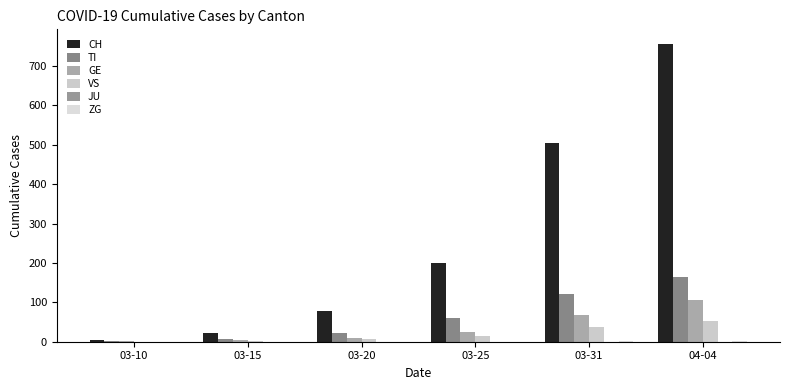

What is the approximate value of TI at 04-04, to the nearest 10?

160